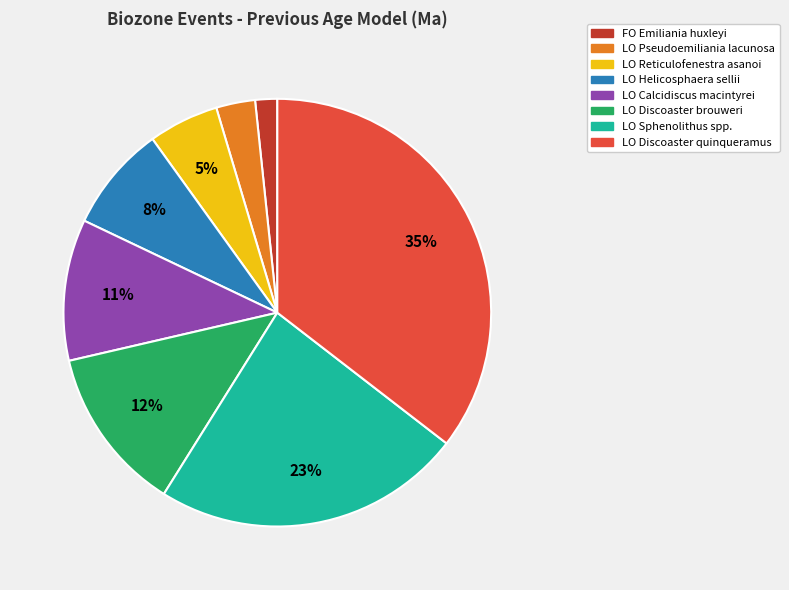

How many slices are in this pie chart?

8